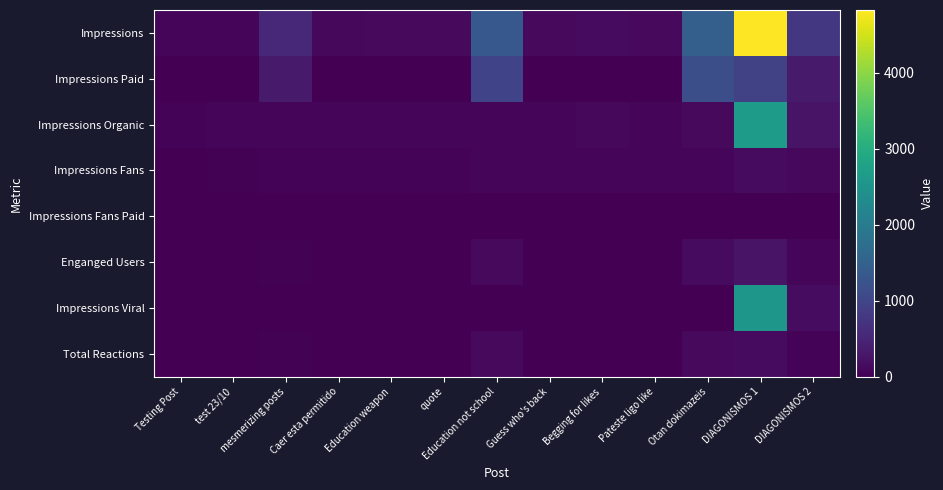

What is the greatest value displayed?

4828